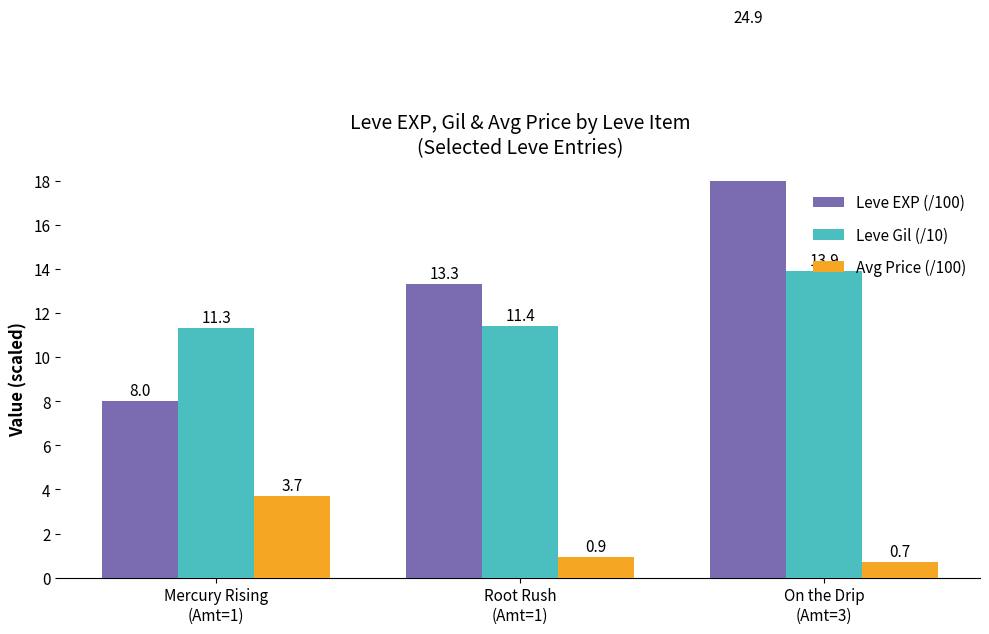

At On the Drip
(Amt=3), list the series in order from smallest to largest.

Avg Price (/100), Leve Gil (/10), Leve EXP (/100)